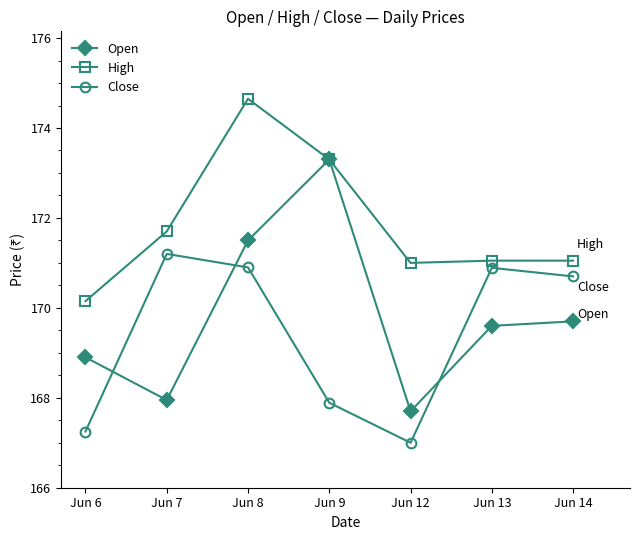

How many lines are shown in the chart?

3